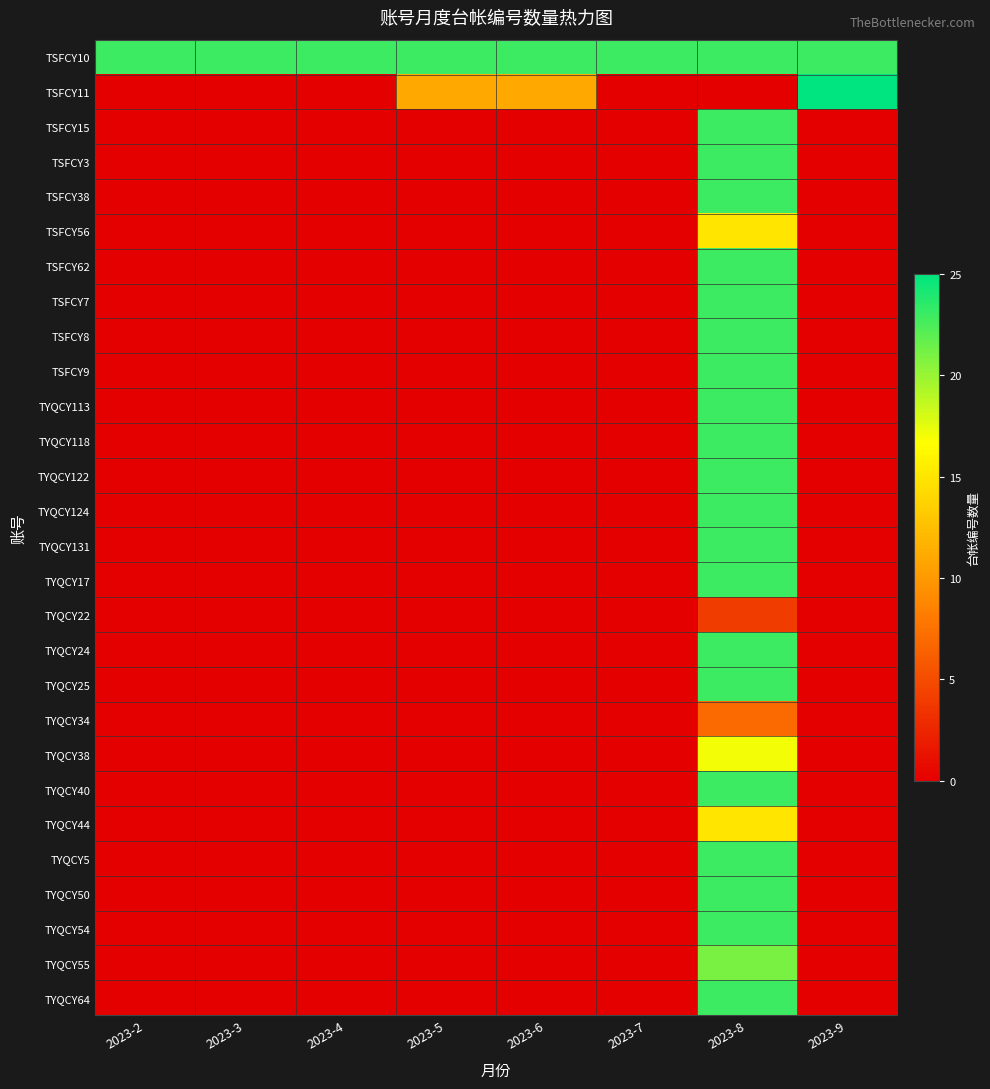

At which category is the sum across all series the highest?

2023-8